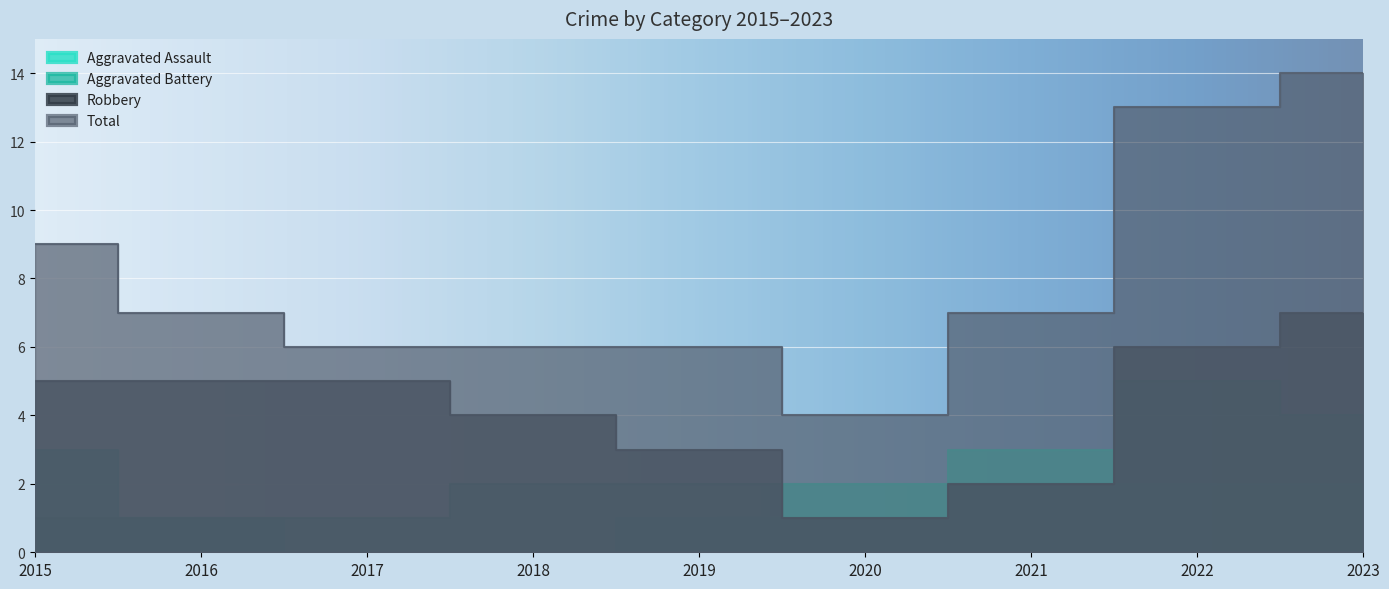

Where does the Aggravated Battery series first go above 2?

2022